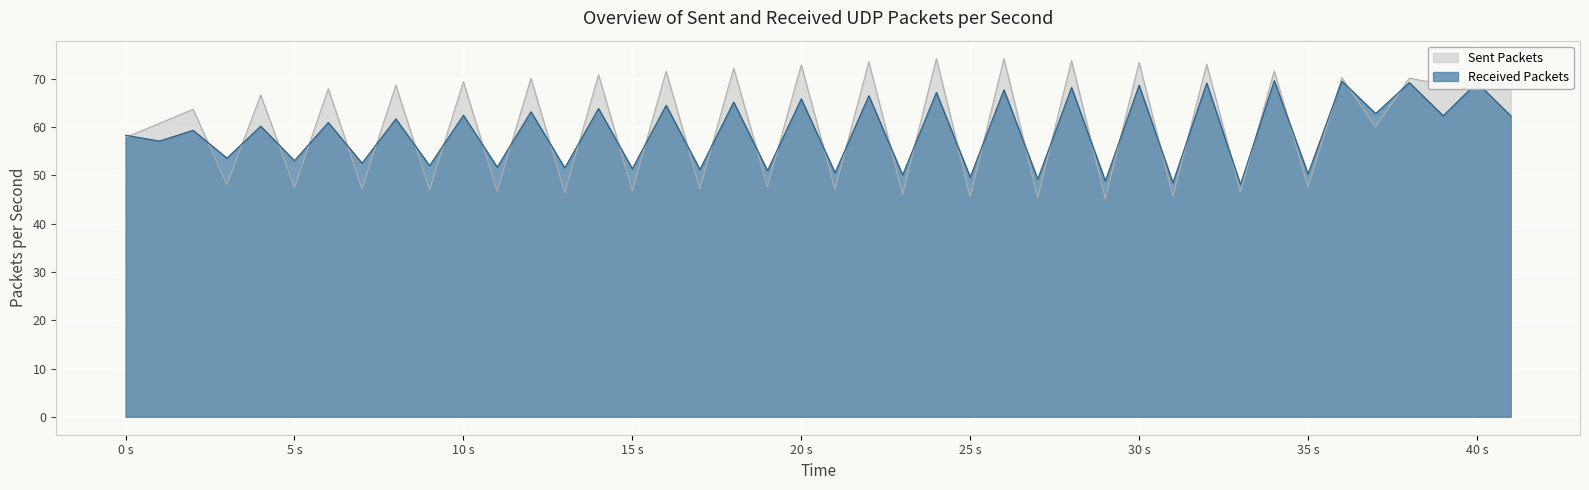

How many lines are shown in the chart?

2